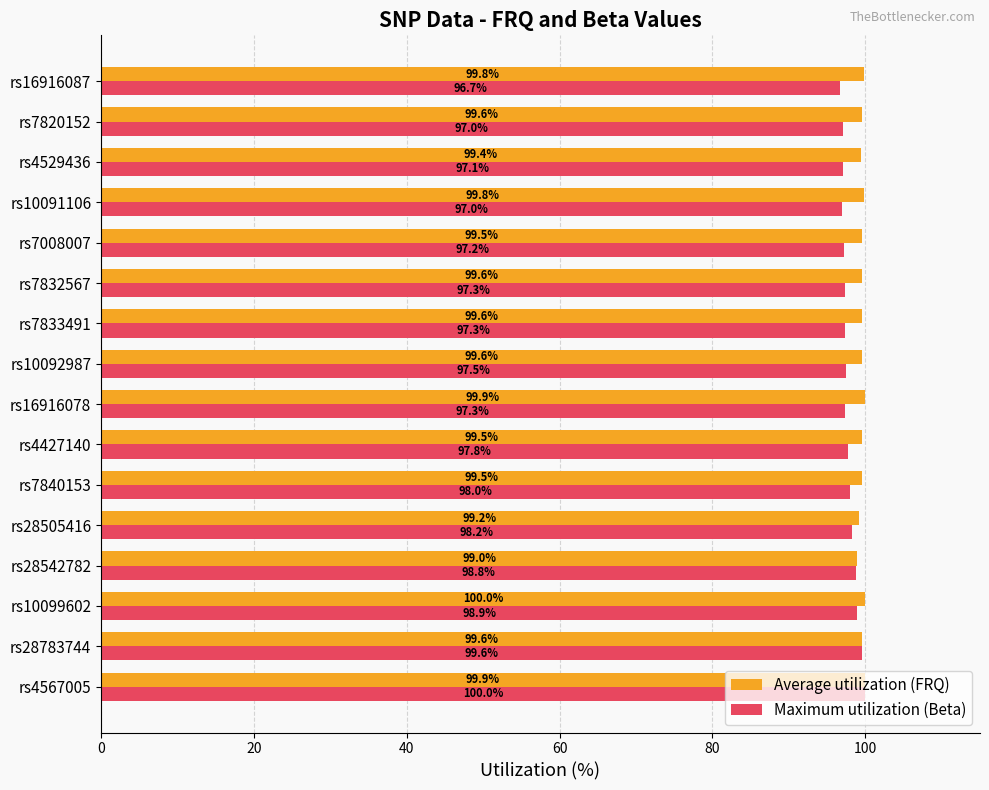

What is the sum of the Average utilization (FRQ) values at rs16916078 and rs28505416?

199.1